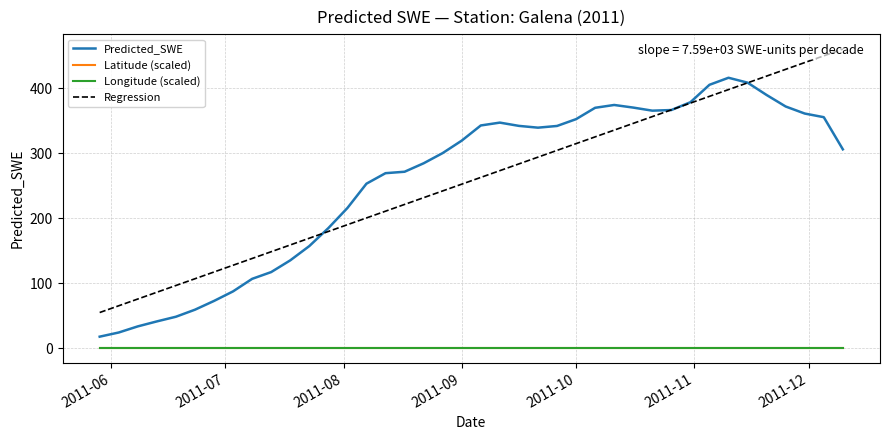

After their last crossing, which series has the higher values: Predicted_SWE or Regression?

Regression